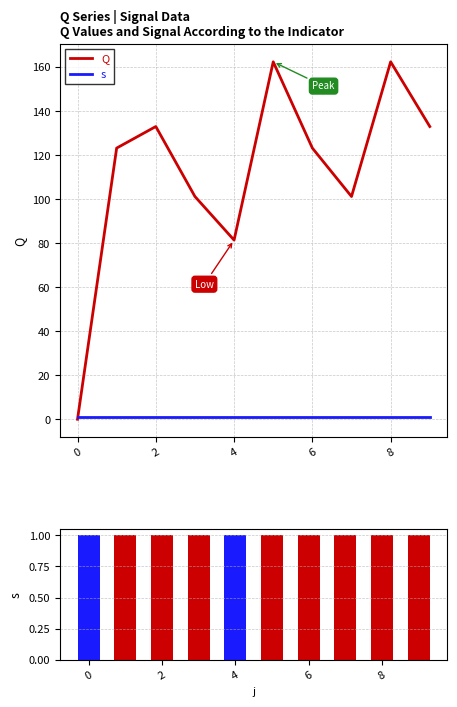

Which series has the largest range (max minus min)?

Q